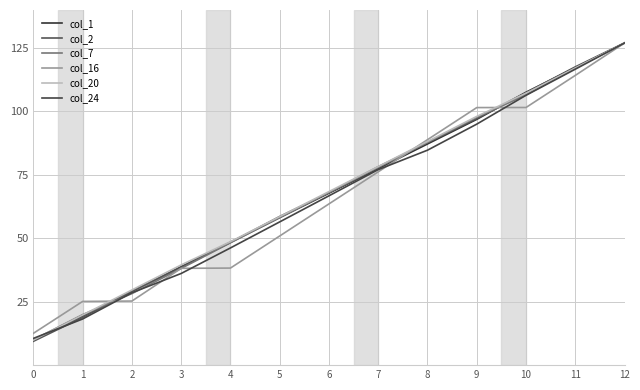

What is the value of the col_24 point at the 13th from the left?

127.0